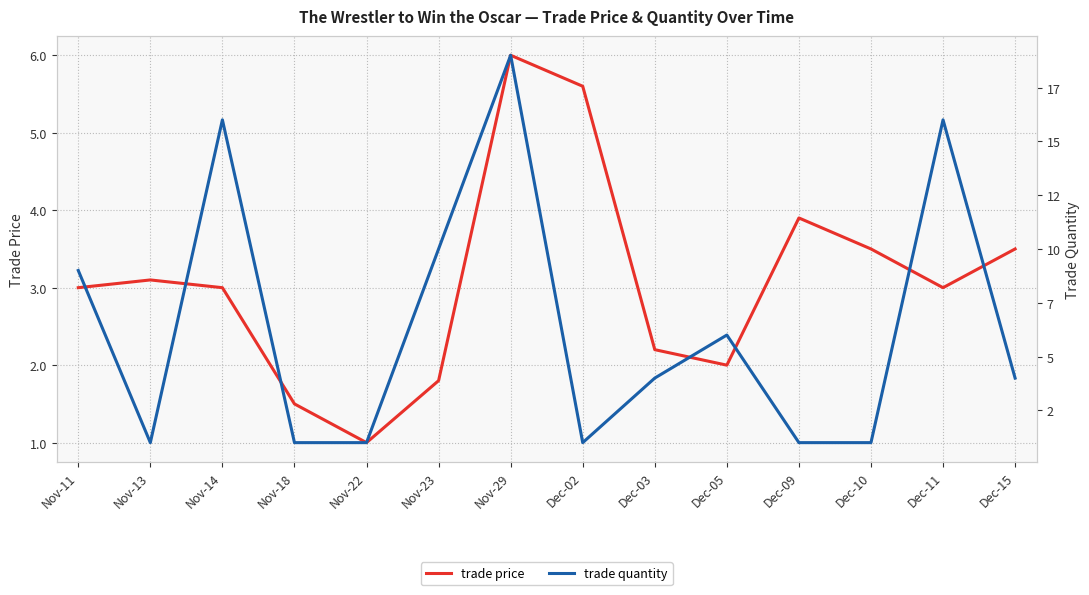

Reading left to right, list all the values displayed in this chart.

trade price: 3.0	3.1	3.0	1.5	1.0	1.8	6.0	5.6	2.2	2.0	3.9	3.5	3.0	3.5
trade quantity: 9.0	1.0	16.0	1.0	1.0	10.0	19.0	1.0	4.0	6.0	1.0	1.0	16.0	4.0